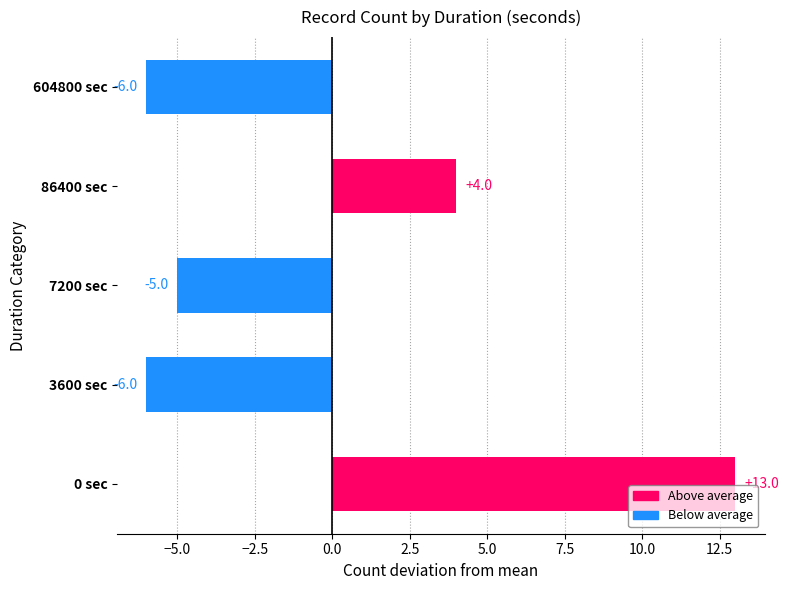

Where is the data nearest to the value 3?

86400 sec